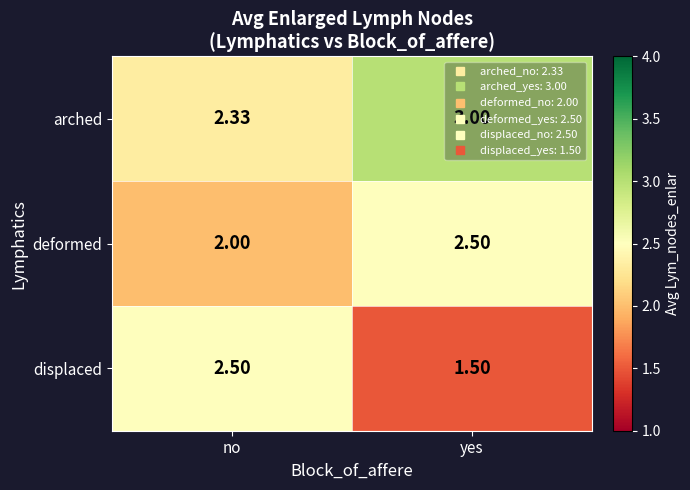

List the labels in order of deformed value, largest first.

yes, no